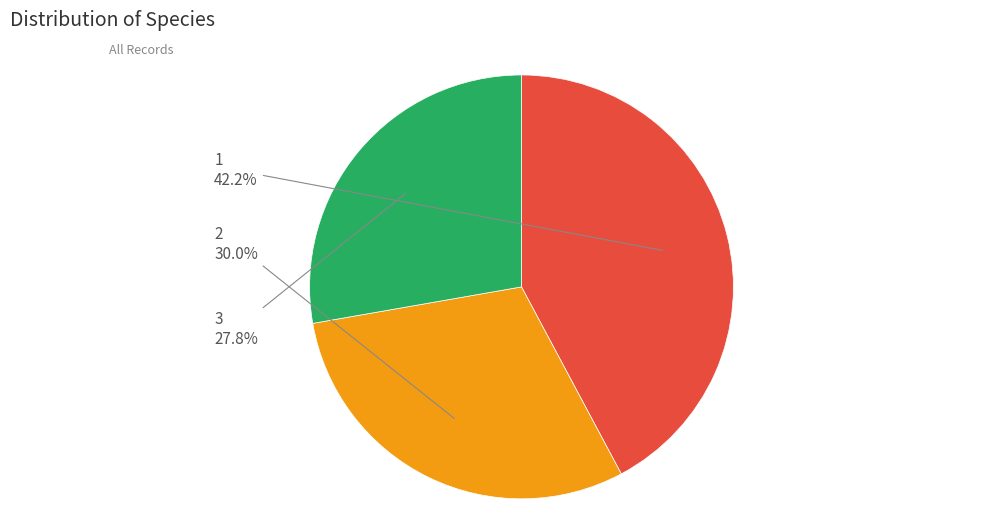

To the nearest percent, what is the combined percentage of 3 and 1?

70%